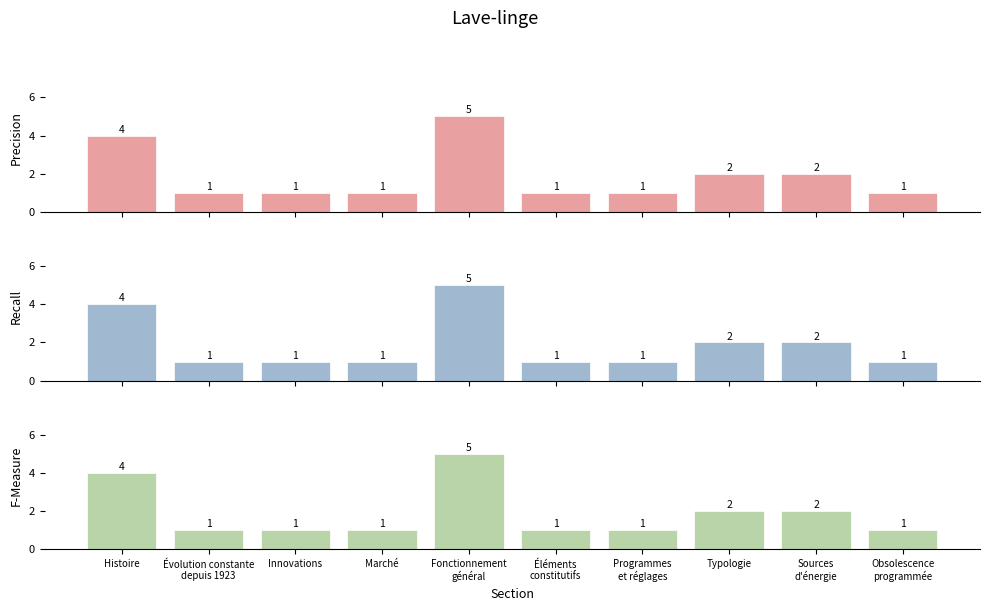

Is it true that F-Measure equals 2 at Typologie?

True